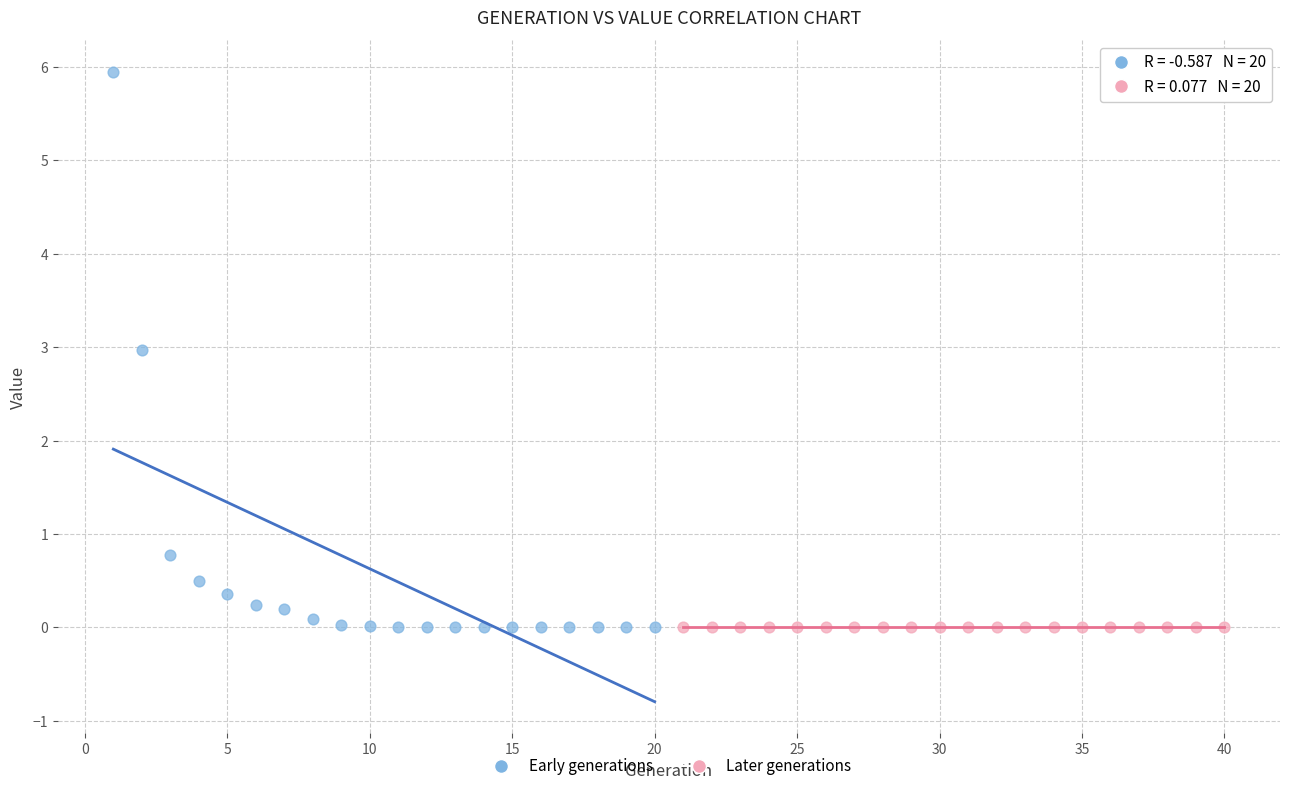

Which series contains the highest Y value?

Early generations